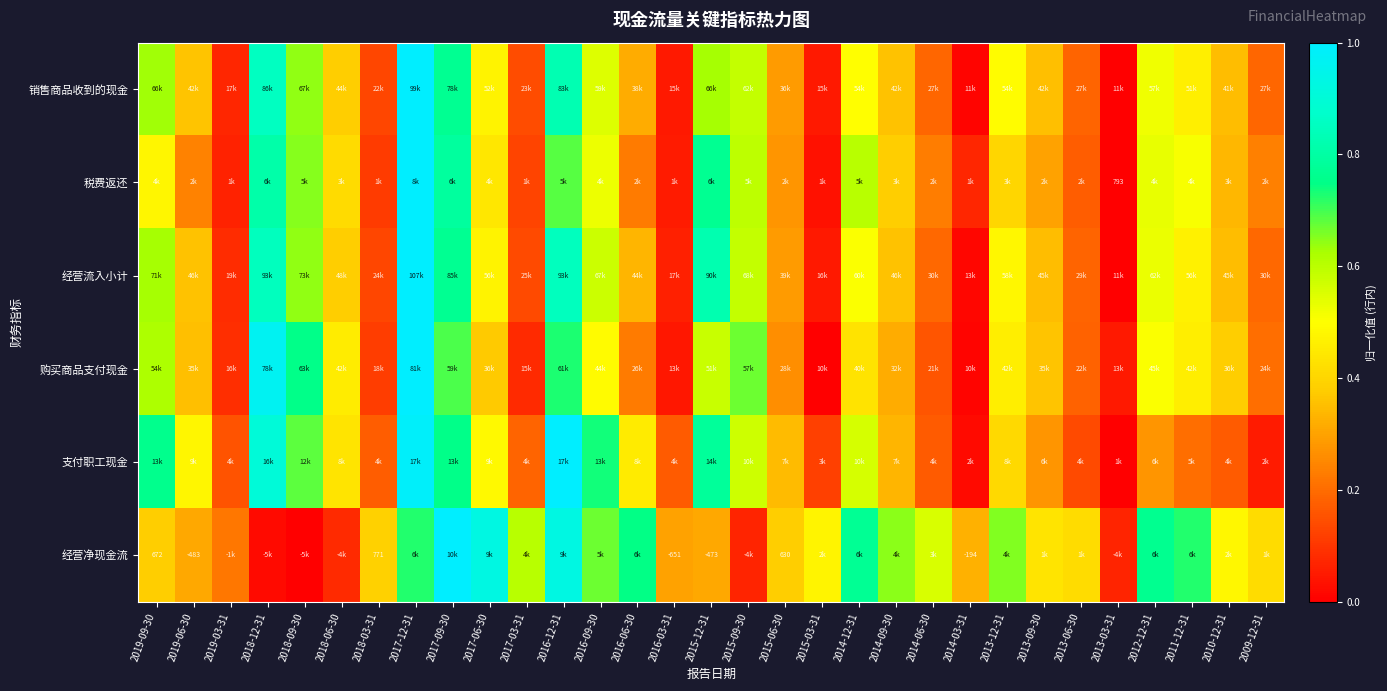

The 支付职工现金 series shows 0.1 at 2009-12-31. True or false?

True